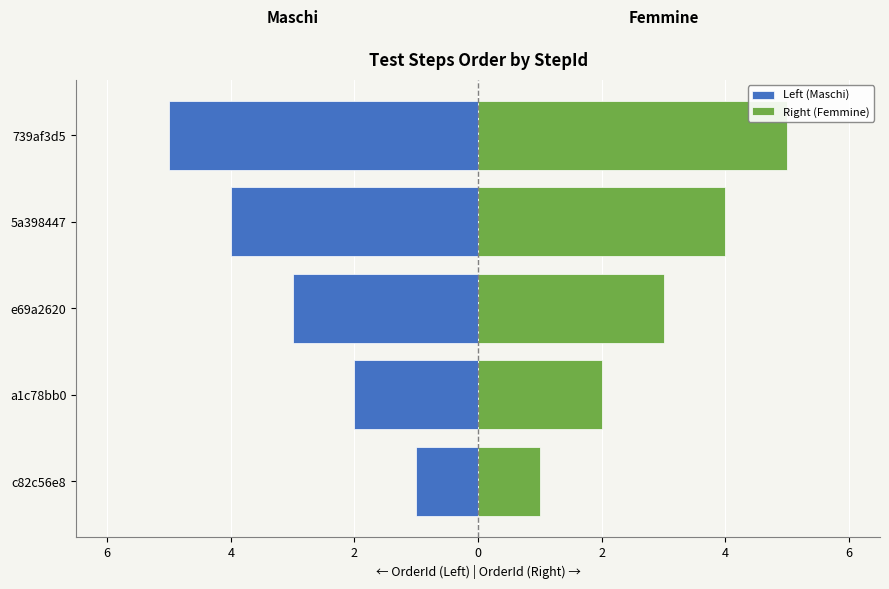

Is it true that Left (Maschi) equals -6 at 5a398447?

False